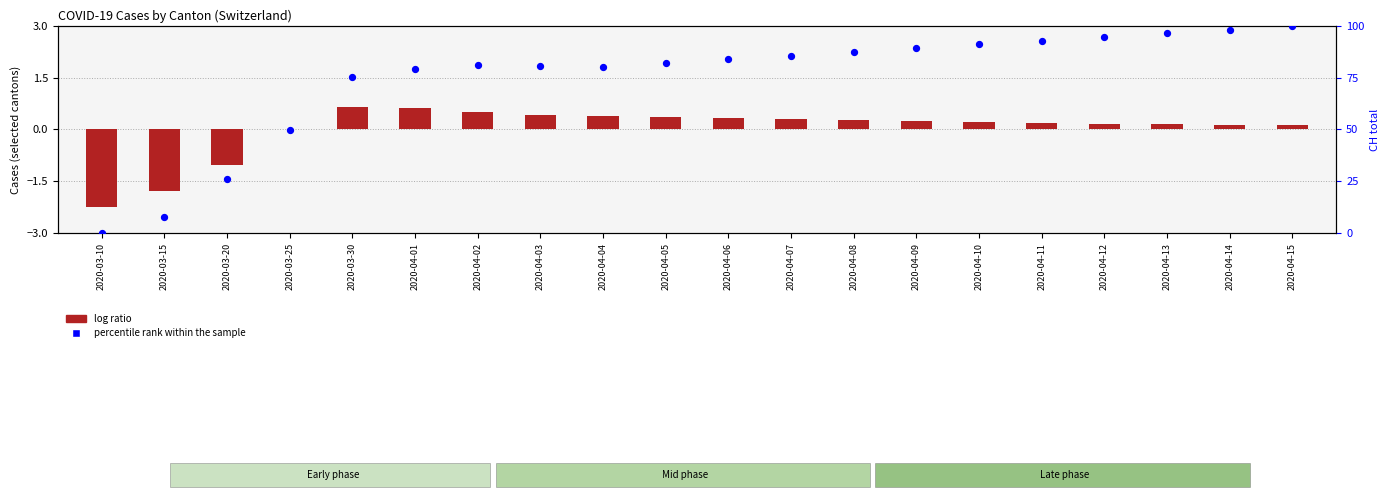

What is the total value across all series at 2020-03-10?

-2.2